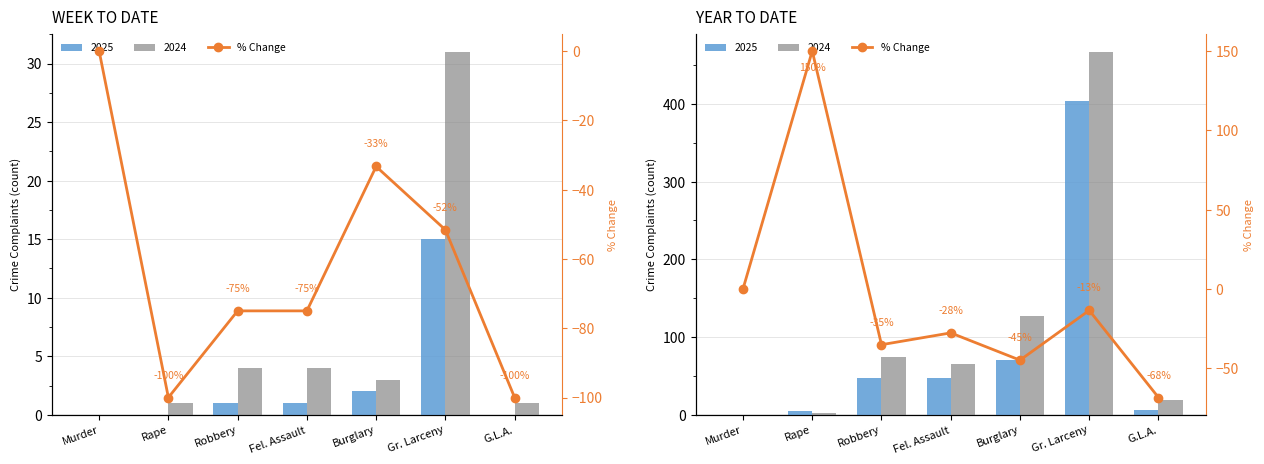

How many positive values are there?

1